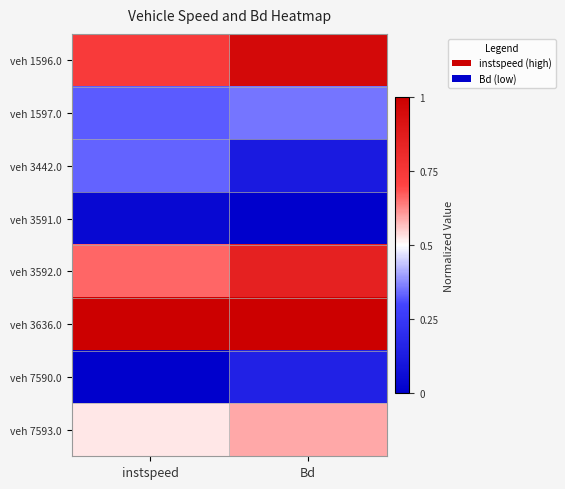

Rank the series by their maximum value, from highest to lowest.

veh 3636.0, veh 1596.0, veh 3592.0, veh 7593.0, veh 1597.0, veh 3442.0, veh 7590.0, veh 3591.0